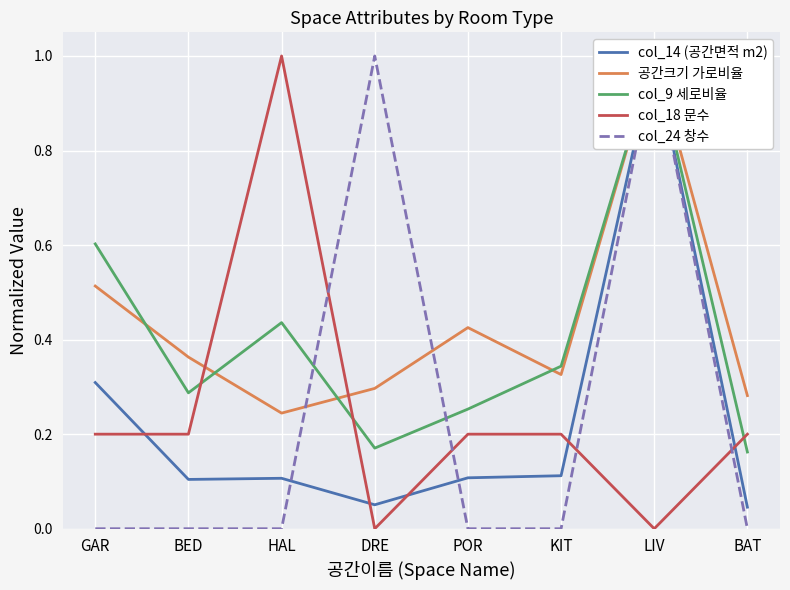

How many interior local peaks does the col_14 (공간면적 m2) series have?

2